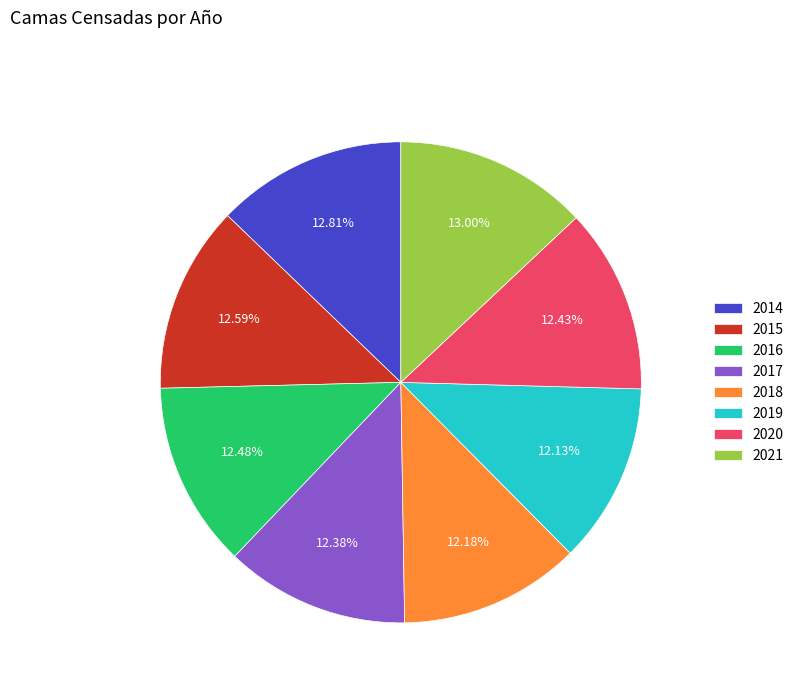

To the nearest percent, what portion does 2019 represent?

12%